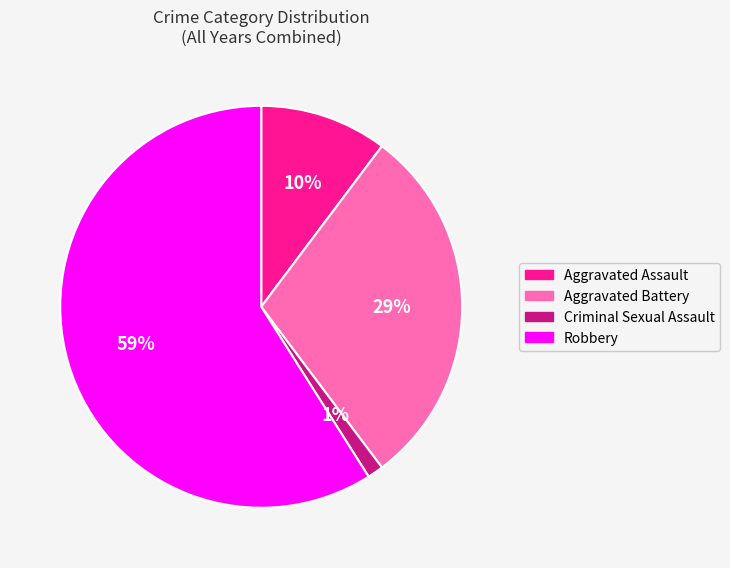

True or false: Aggravated Assault accounts for 16% of the total.

False